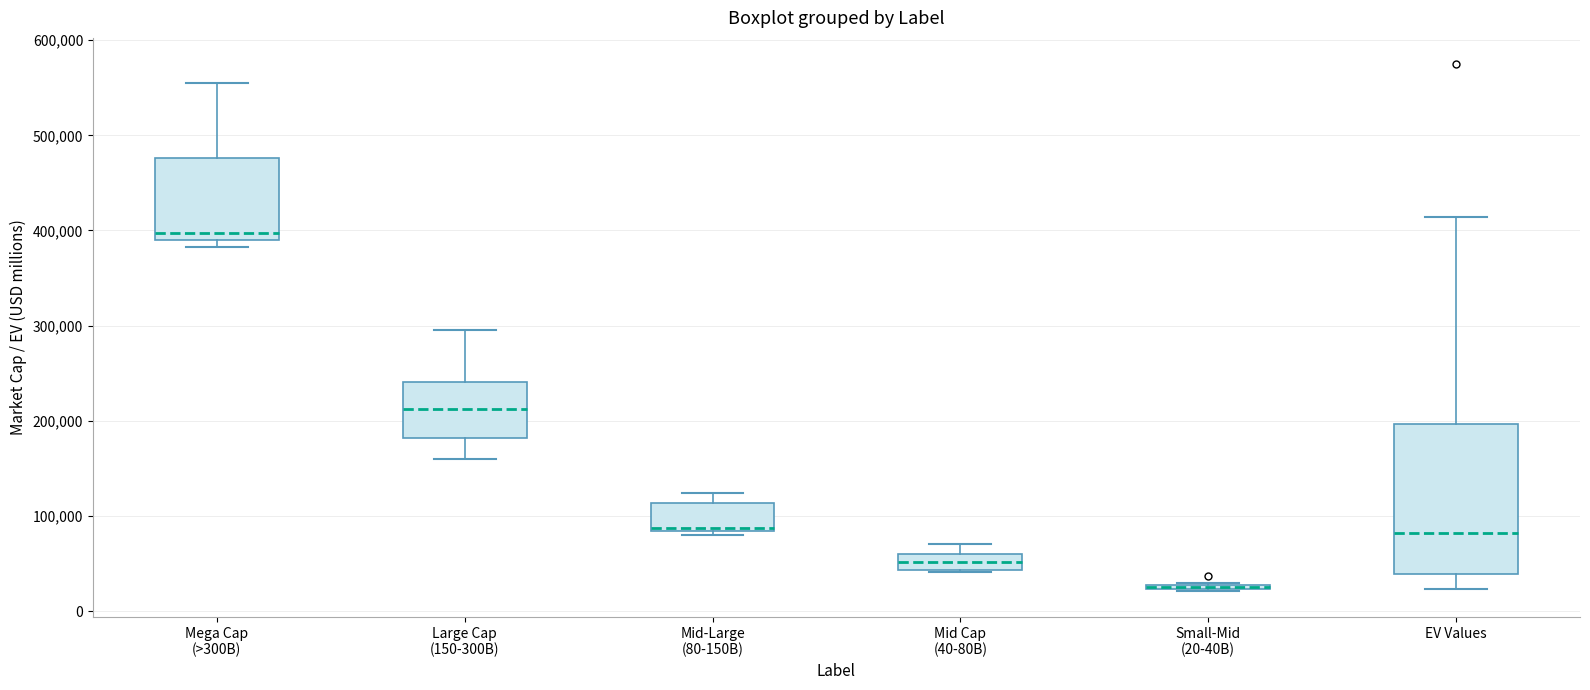

Which box is the tallest, from its lower edge to its upper edge?

EV Values